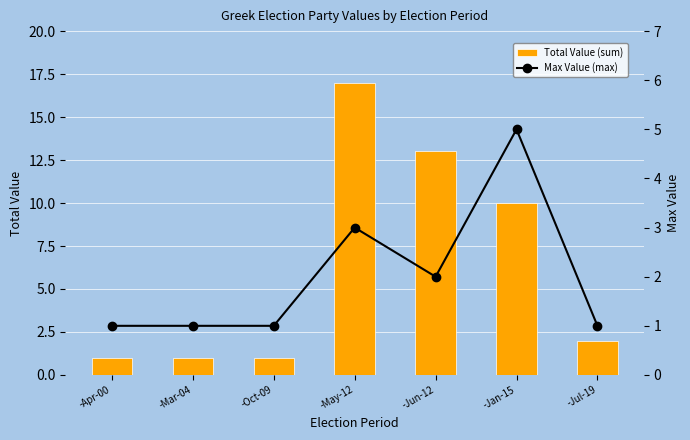

True or false: Max Value (max) has a value of 2 at -Oct-09.

False